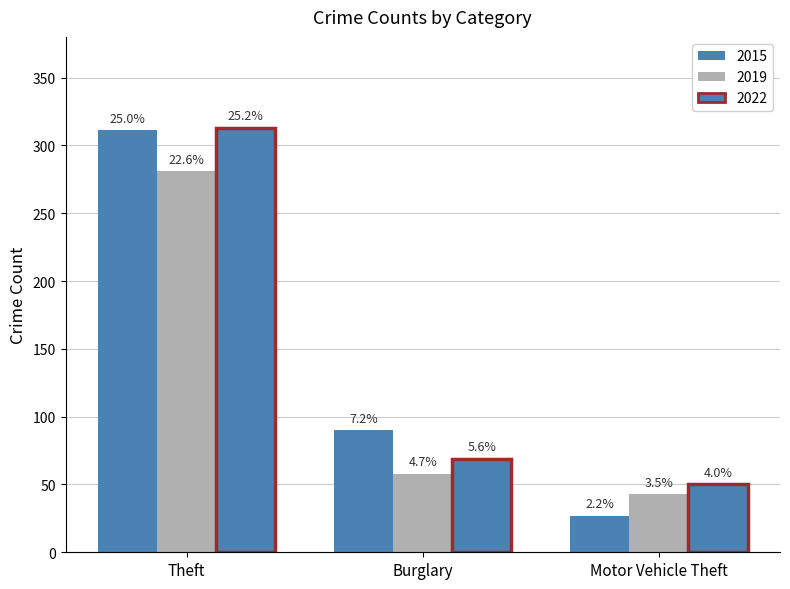

How many groups of bars are there?

3